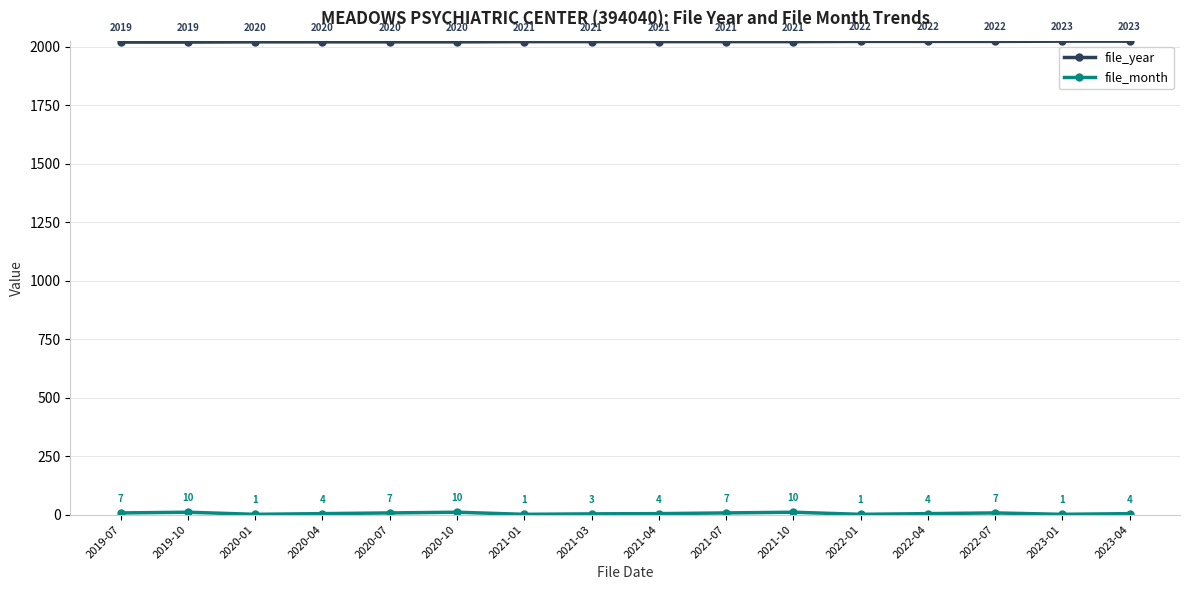

Which series has the largest total across all categories?

file_year